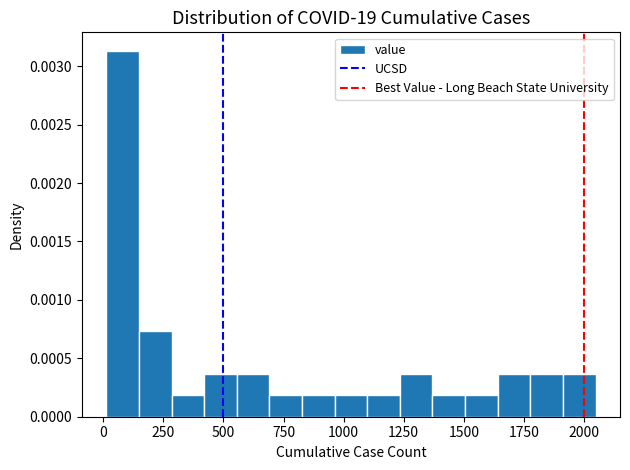

Around what value on the x-axis is the tallest bar? Give the approximate position of its centre, as read against the axis.

100